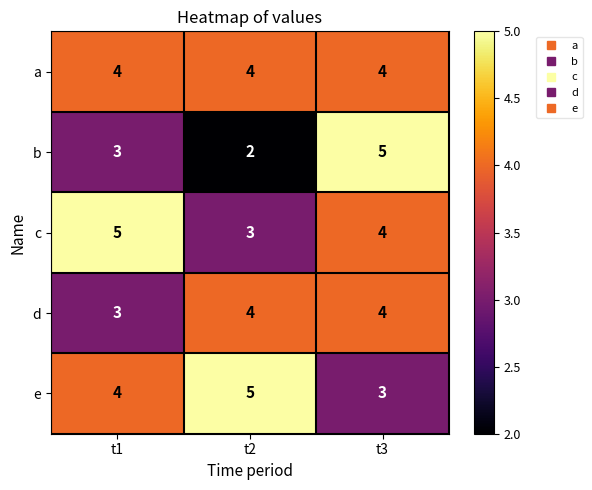

What is the approximate value of c at t3?

4